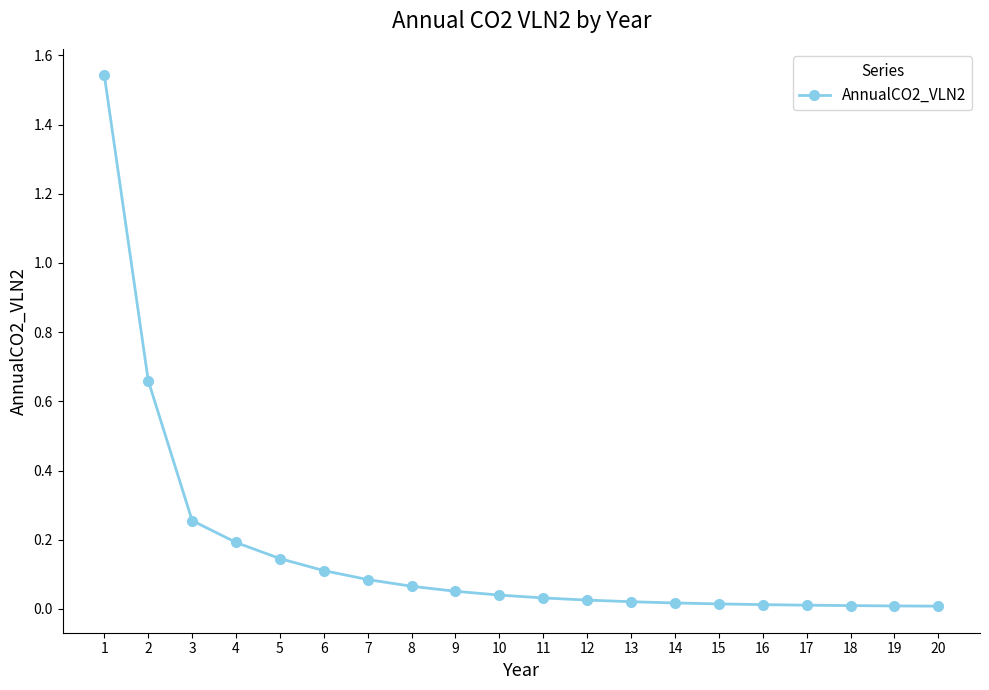

What is the sum of all values?

3.3